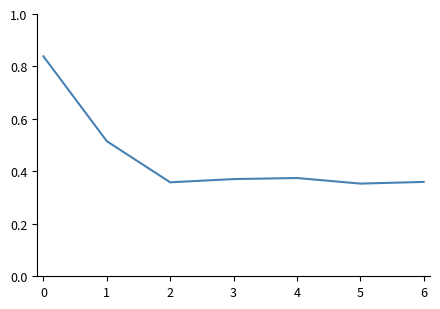

How many values are between 0 and 1?

7